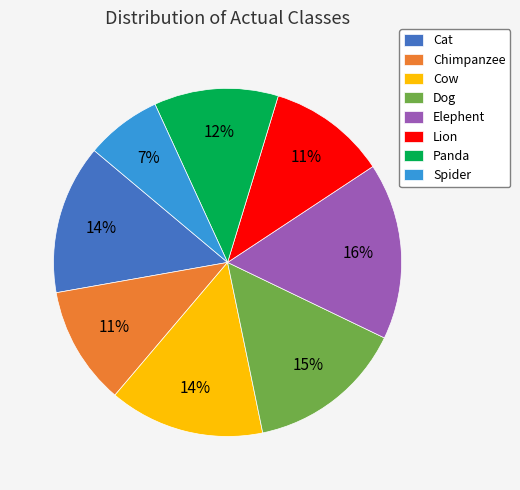

Which category has the smallest portion of the pie?

Spider